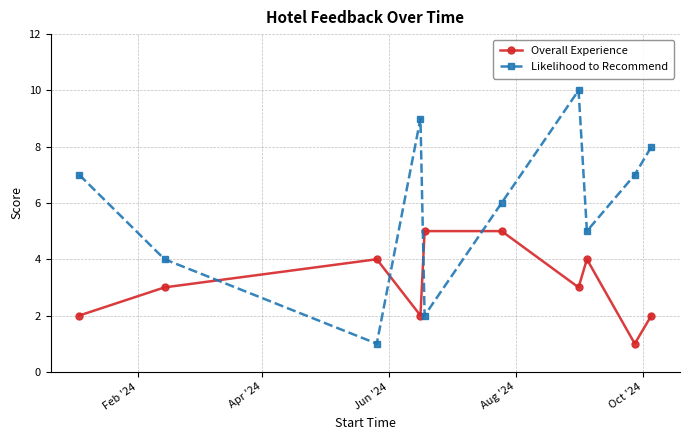

What is the minimum value for Overall Experience?

1